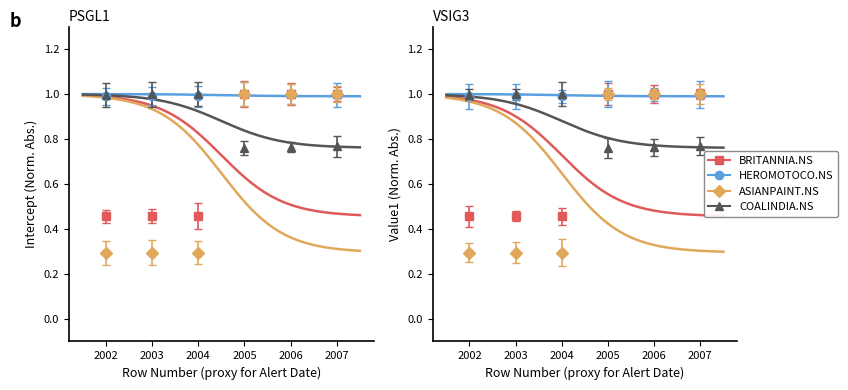

Does the chart have visible grid lines?

No